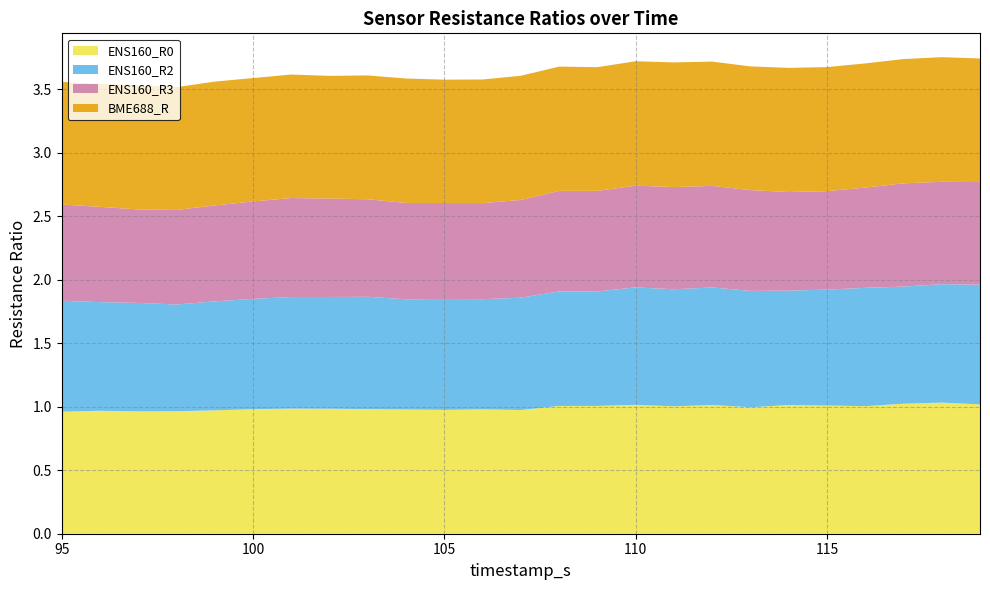

Reading left to right, transcribe all the data shown in this chart.

ENS160_R0: 1.0	1.0	1.0	1.0	1.0	1.0	1.0	1.0	1.0	1.0	1.0	1.0	1.0	1.0	1.0	1.0	1.0	1.0	1.0	1.0	1.0	1.0	1.0	1.0	1.0
ENS160_R2: 0.9	0.9	0.9	0.8	0.9	0.9	0.9	0.9	0.9	0.9	0.9	0.9	0.9	0.9	0.9	0.9	0.9	0.9	0.9	0.9	0.9	0.9	0.9	0.9	0.9
ENS160_R3: 0.8	0.8	0.7	0.7	0.8	0.8	0.8	0.8	0.8	0.8	0.8	0.8	0.8	0.8	0.8	0.8	0.8	0.8	0.8	0.8	0.8	0.8	0.8	0.8	0.8
BME688_R: 1.0	1.0	1.0	1.0	1.0	1.0	1.0	1.0	1.0	1.0	1.0	1.0	1.0	1.0	1.0	1.0	1.0	1.0	1.0	1.0	1.0	1.0	1.0	1.0	1.0